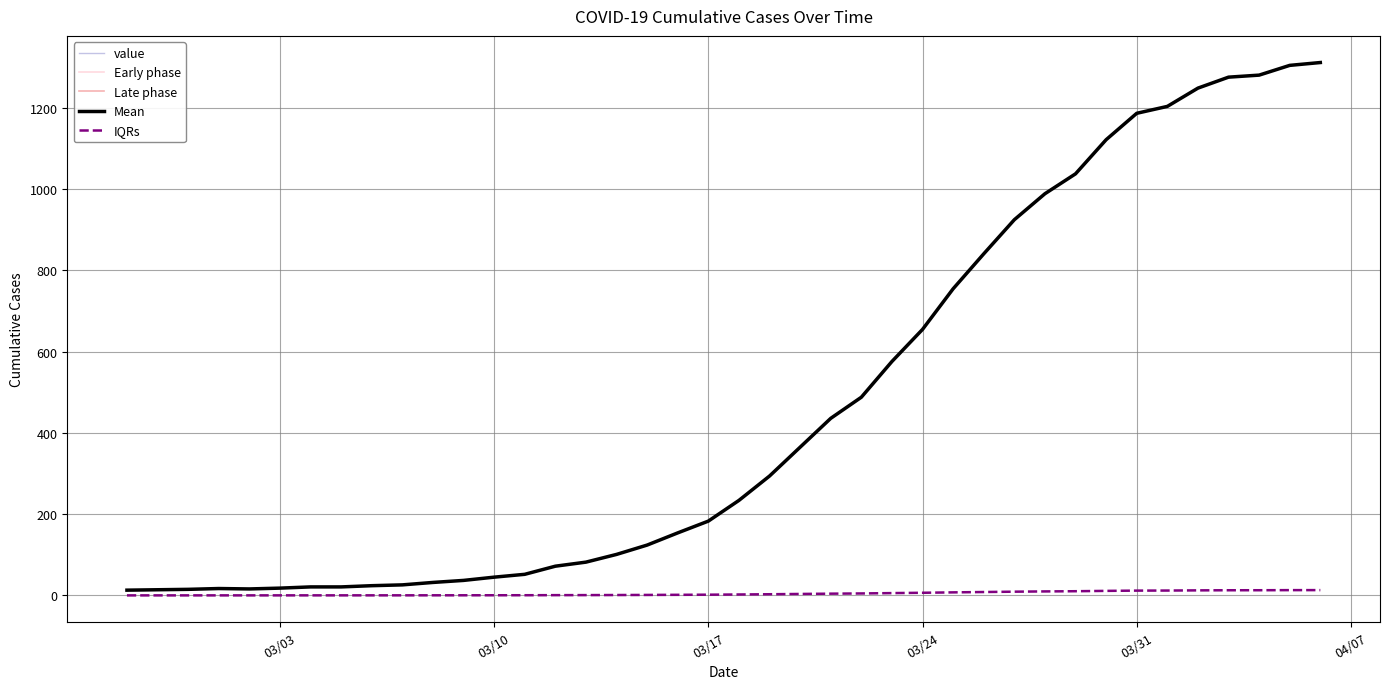

Between 2020-04-05 and 2020-02-29, which is larger?

2020-04-05